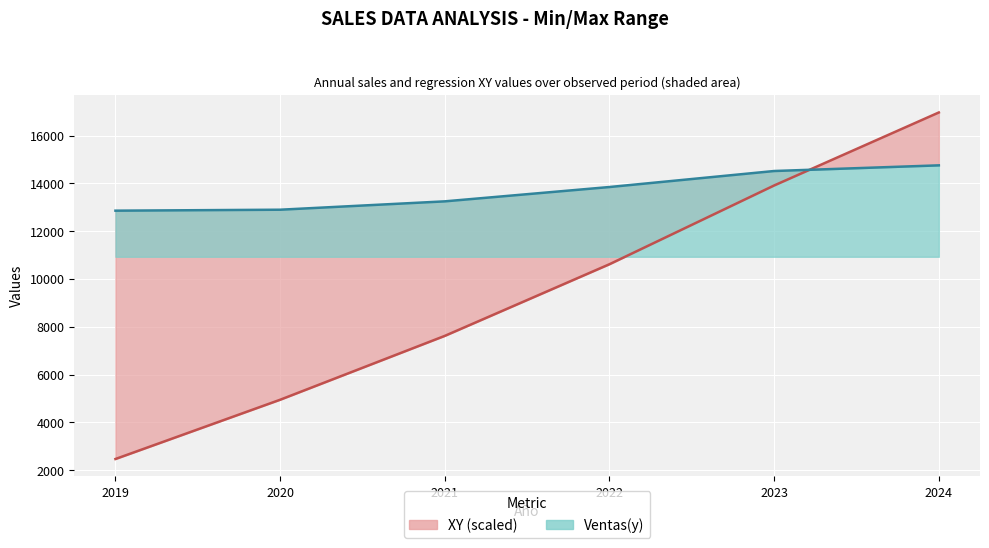

Where does the XY trend line series first go above 10618?

2022